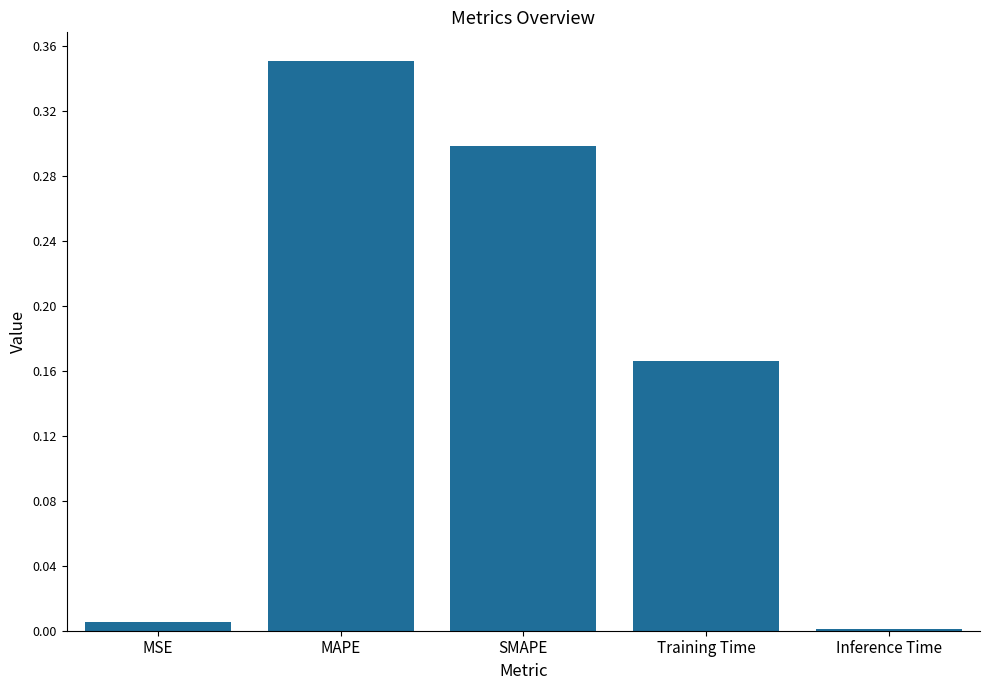

At which category does the chart reach its peak across all series?

MAPE